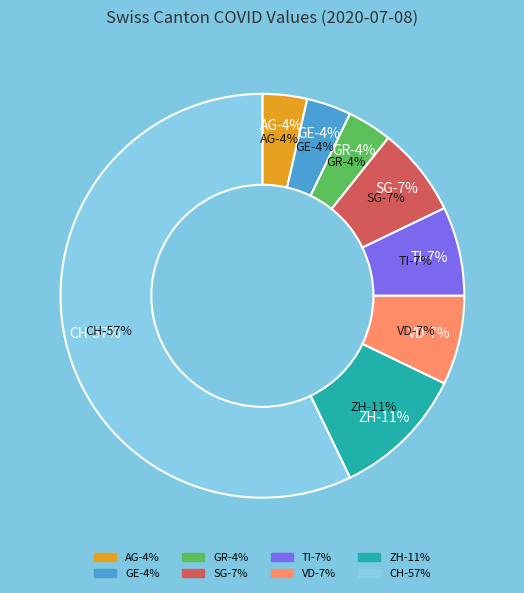

Which category accounts for the majority?

CH